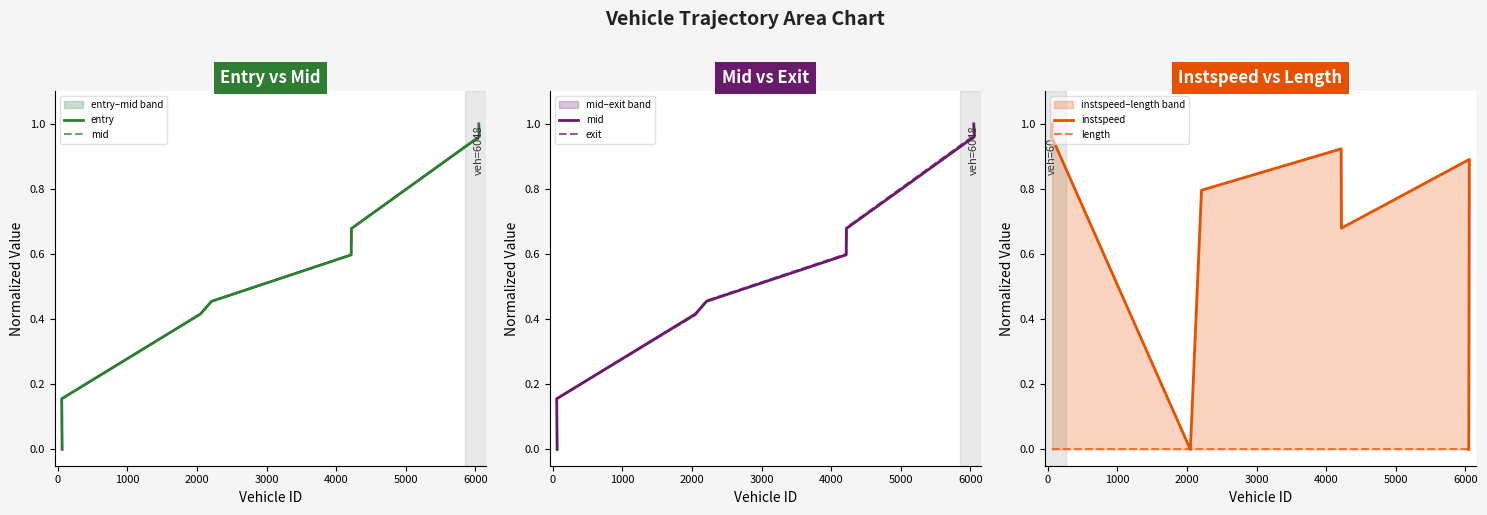

True or false: length has more than 2 interior local peaks.

False